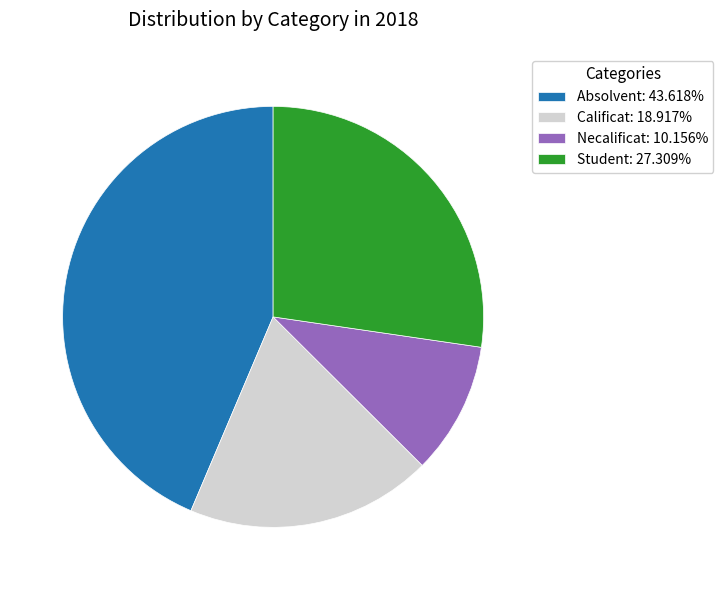

Is Necalificat: 10.156% the majority of the pie?

No